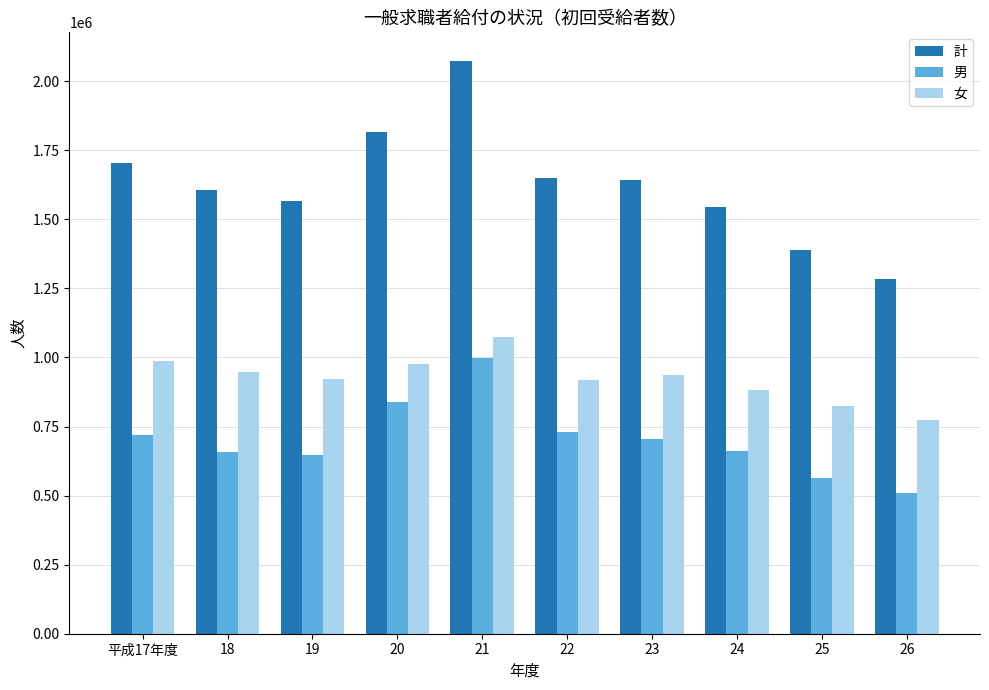

Is it true that 男 equals 224762 at 19?

False